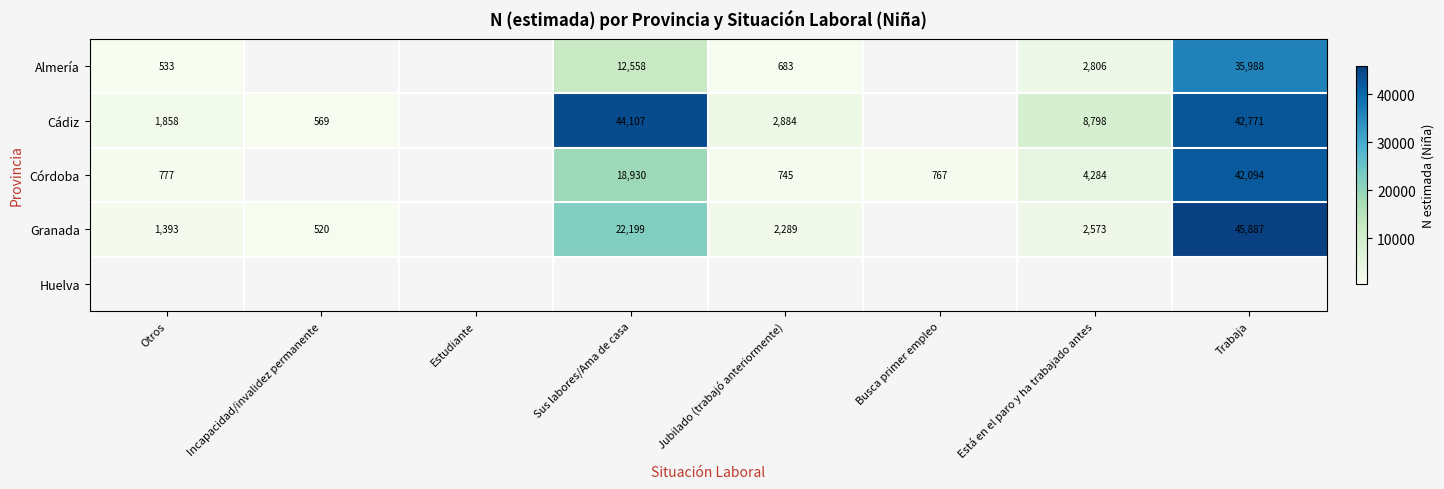

The Cádiz series shows 70645 at Trabaja. True or false?

False